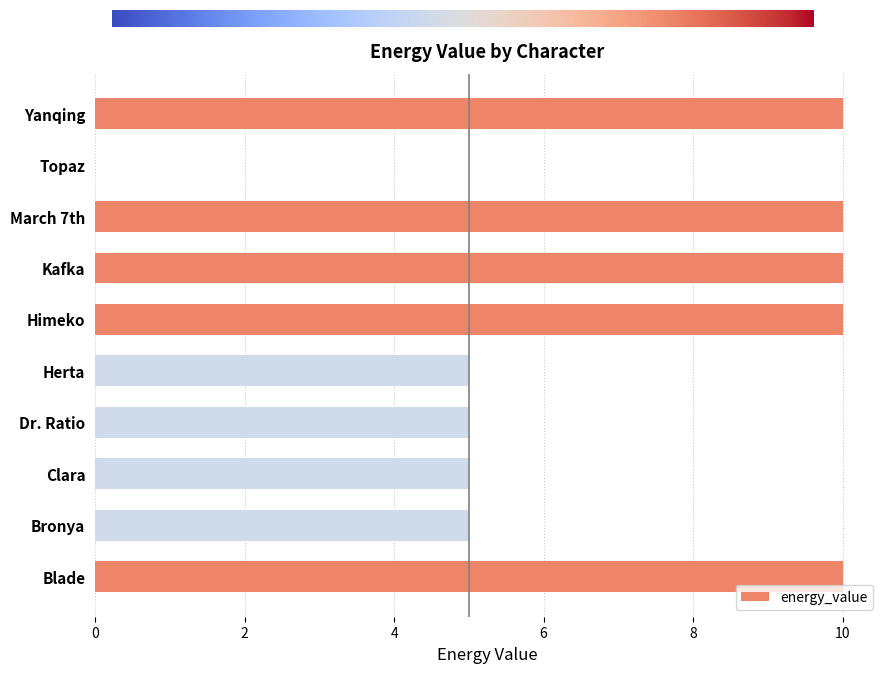

What is the sum of all values?

70